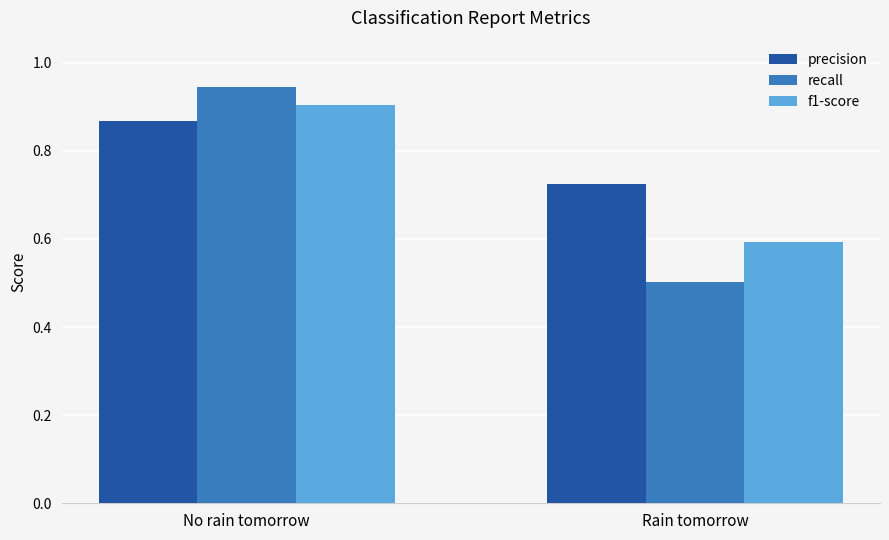

At which label is recall closest to 0?

Rain tomorrow